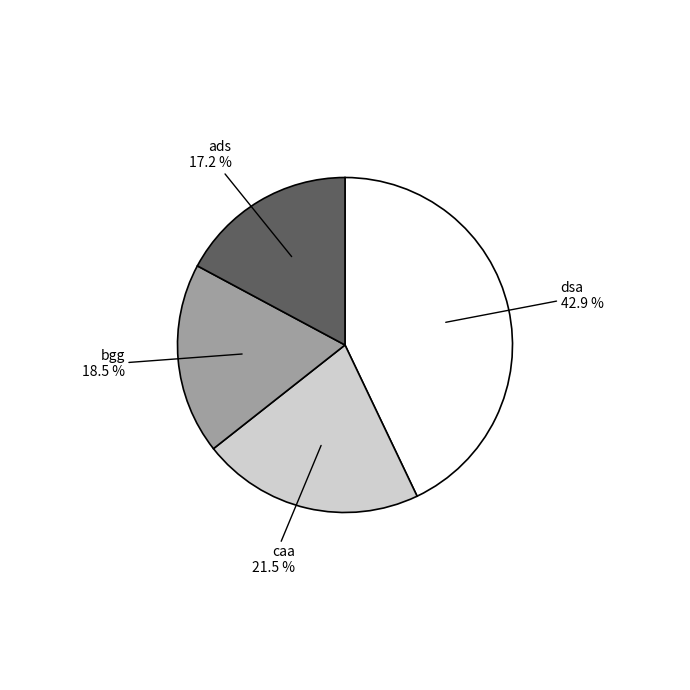

Is there any slice that represents more than half of the pie?

No